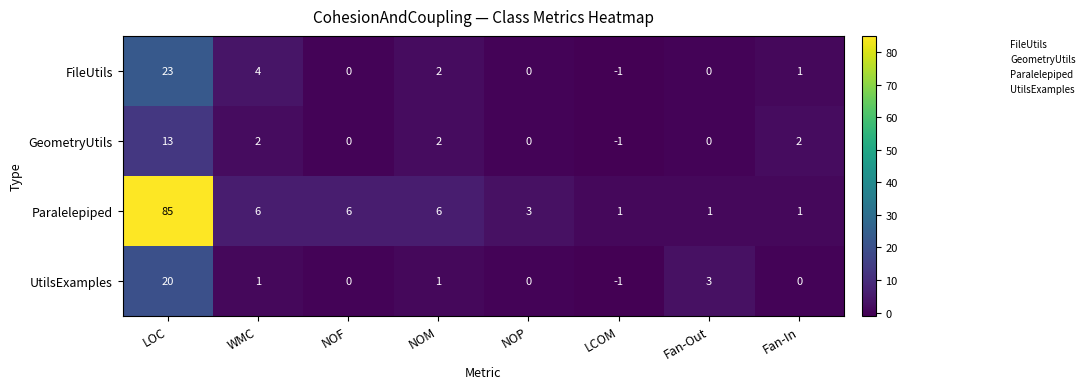

What is the average value of the UtilsExamples series?

3